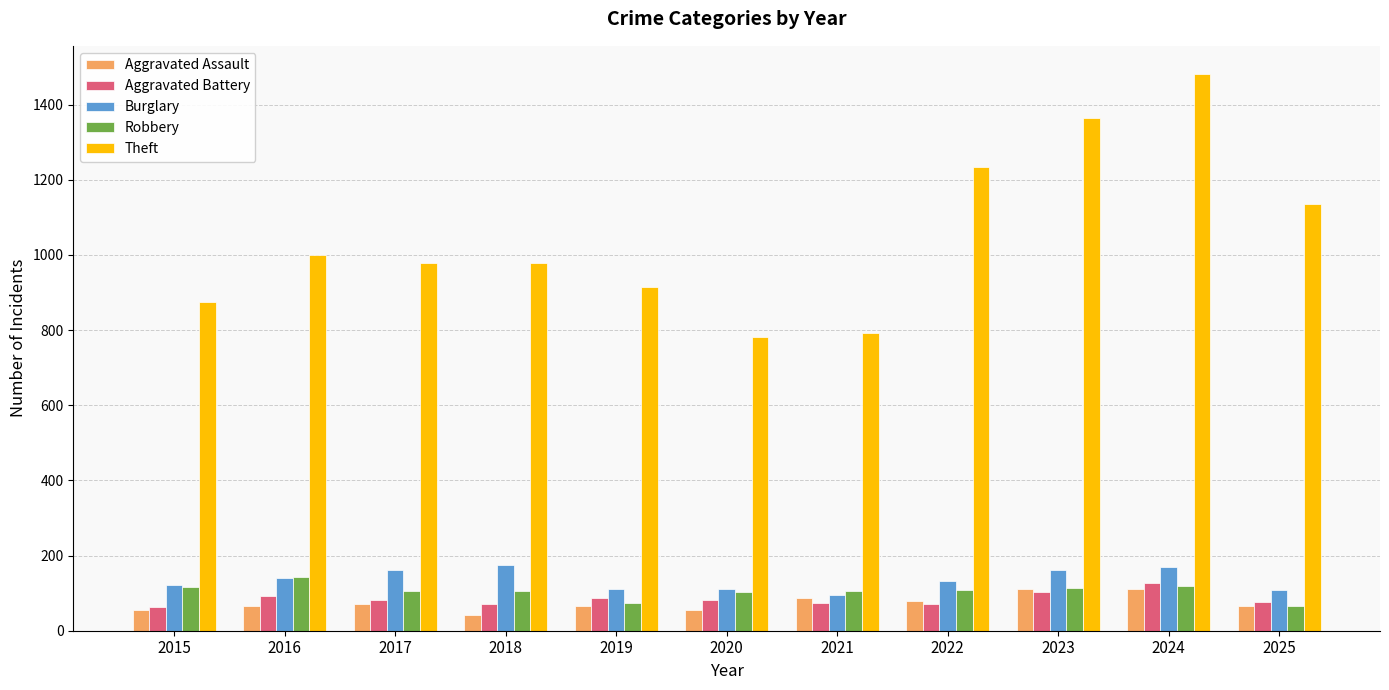

What is the smallest value displayed?

43